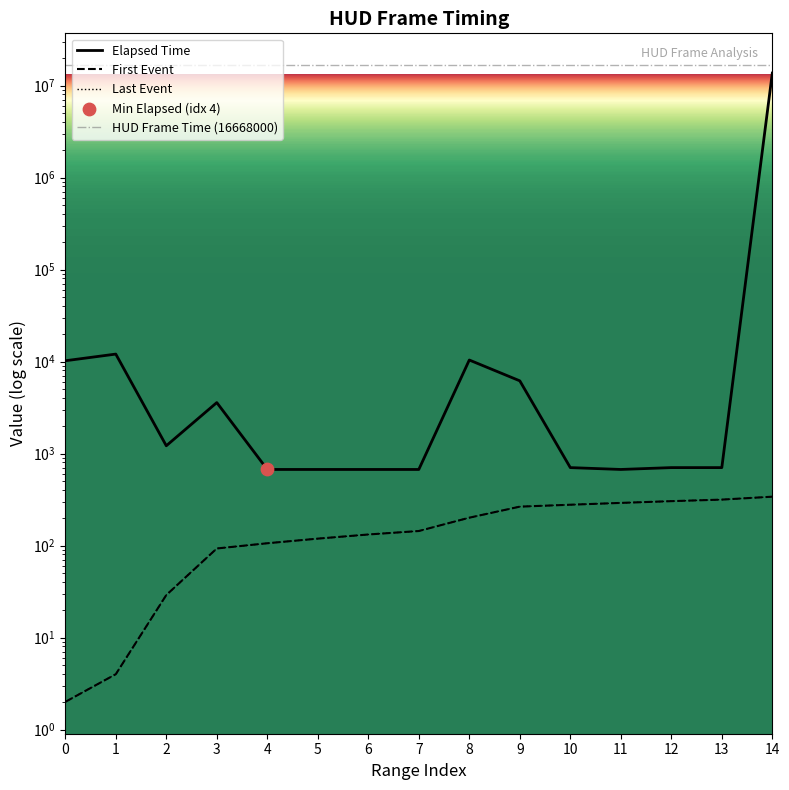

What is the total value across all series at 9?

6706